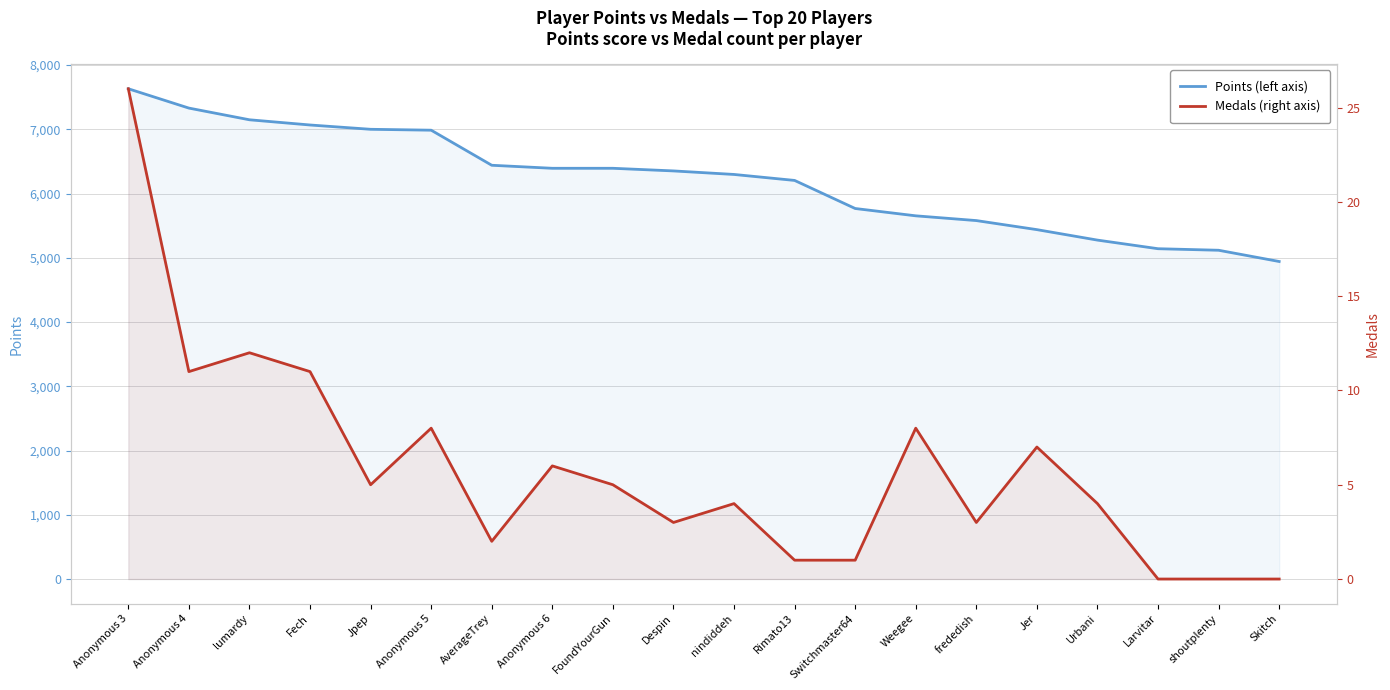

How many positive values does the Medals series have?

17